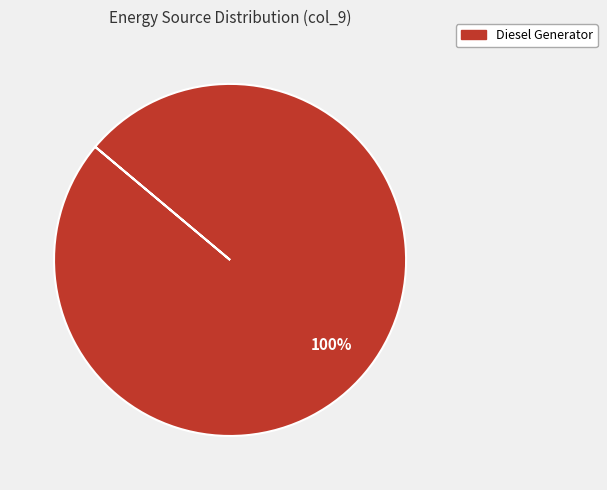

Is there a majority slice in this chart?

Yes